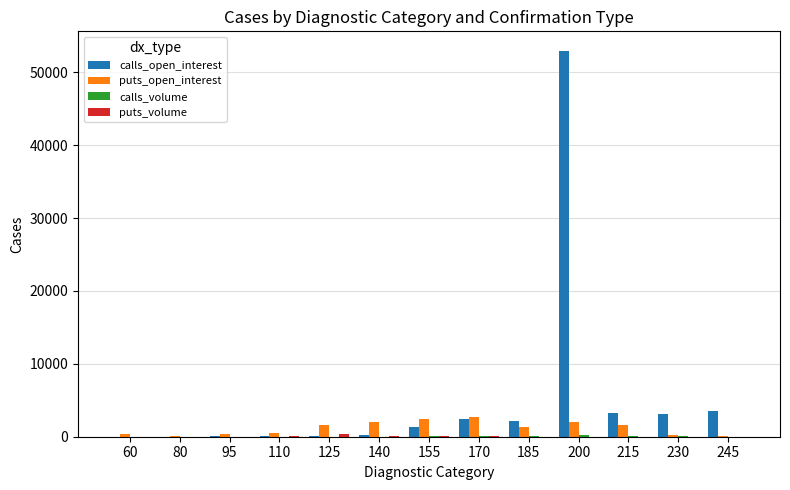

What value does the puts_open_interest series have at 170, to the nearest 100?

2700